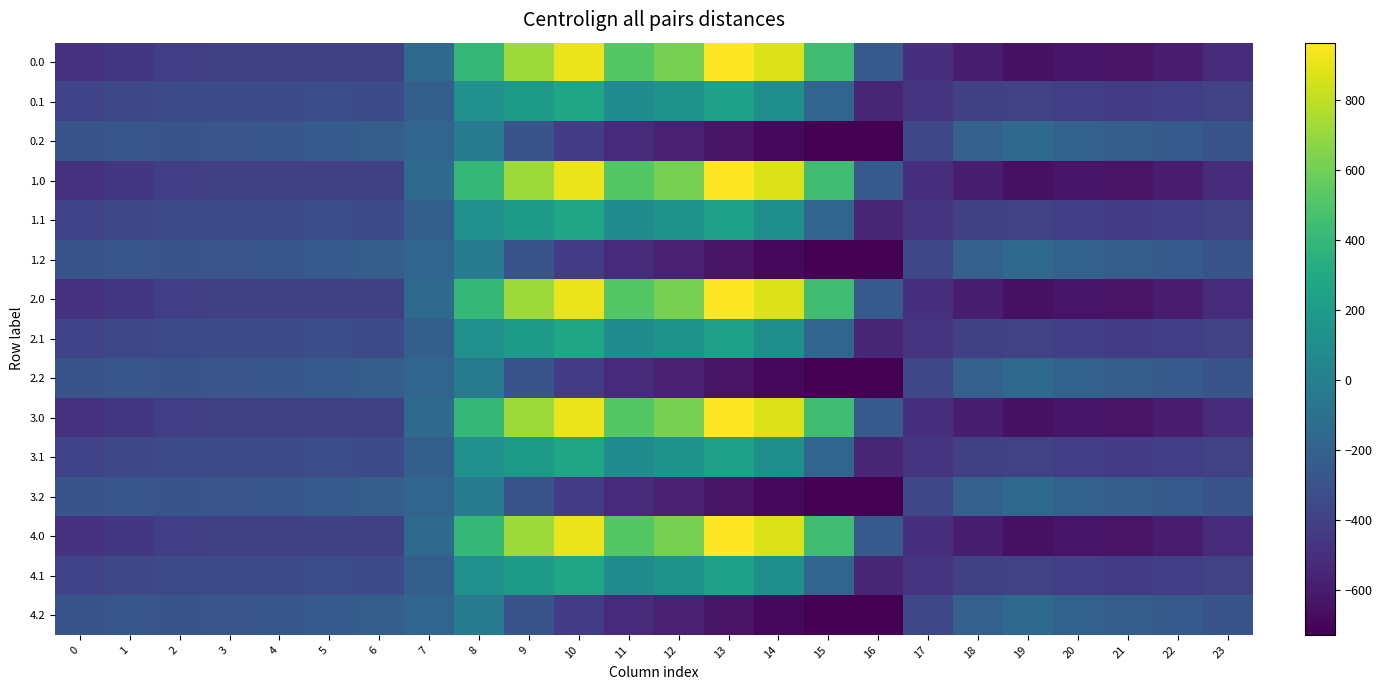

What is the maximum value shown in the chart?

962.7